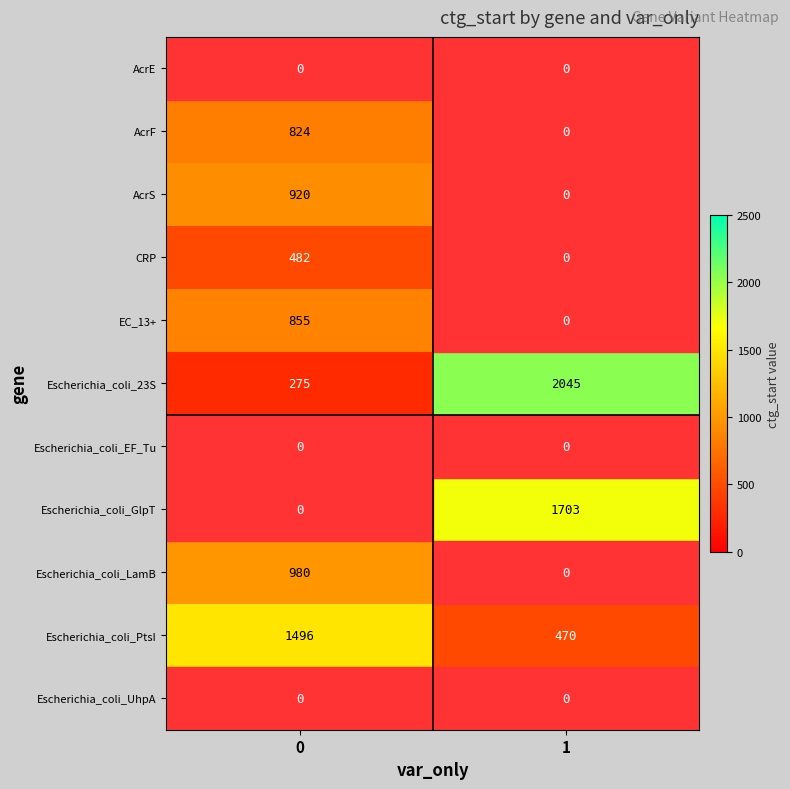

Which series has the largest total across all categories?

Escherichia_coli_23S